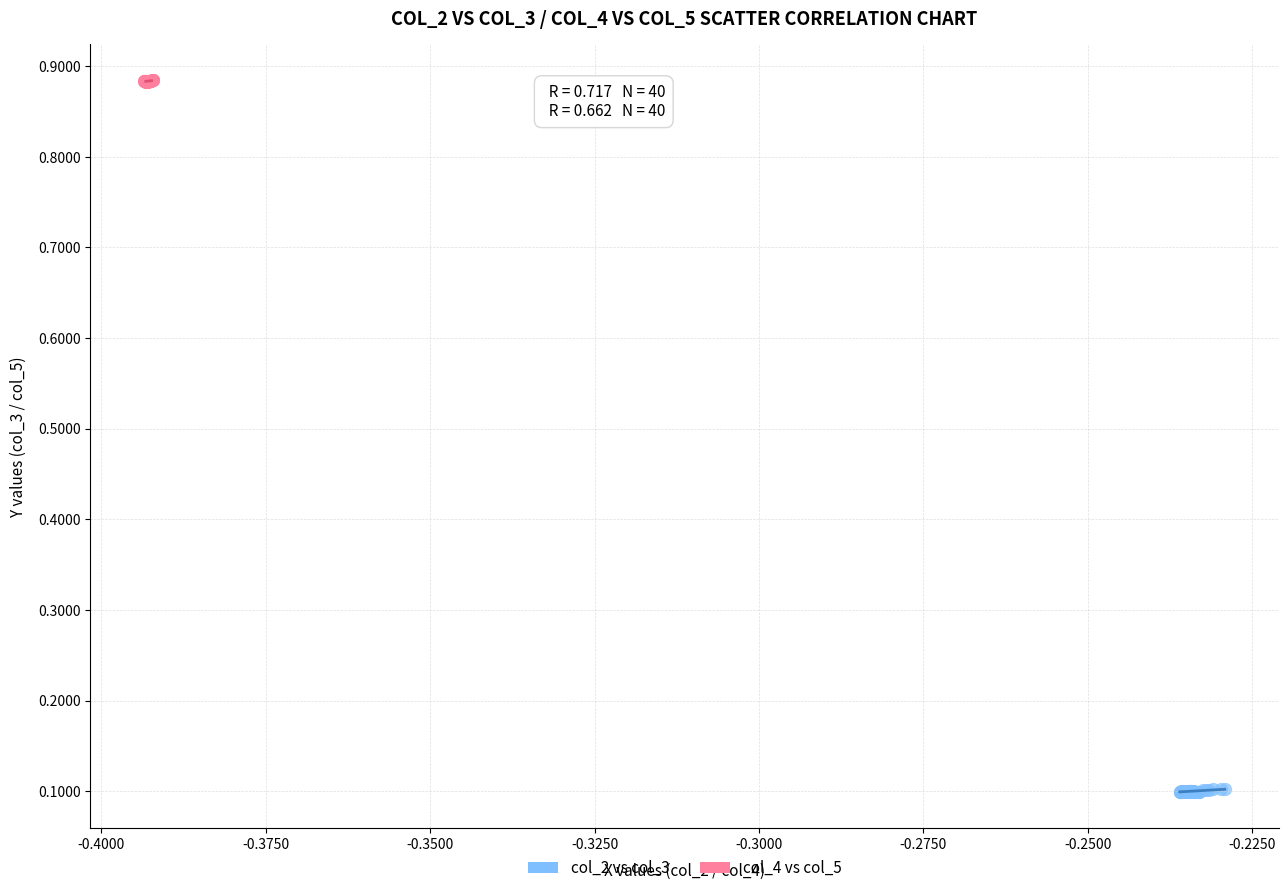

Which series has the widest spread of Y values?

col_2 vs col_3